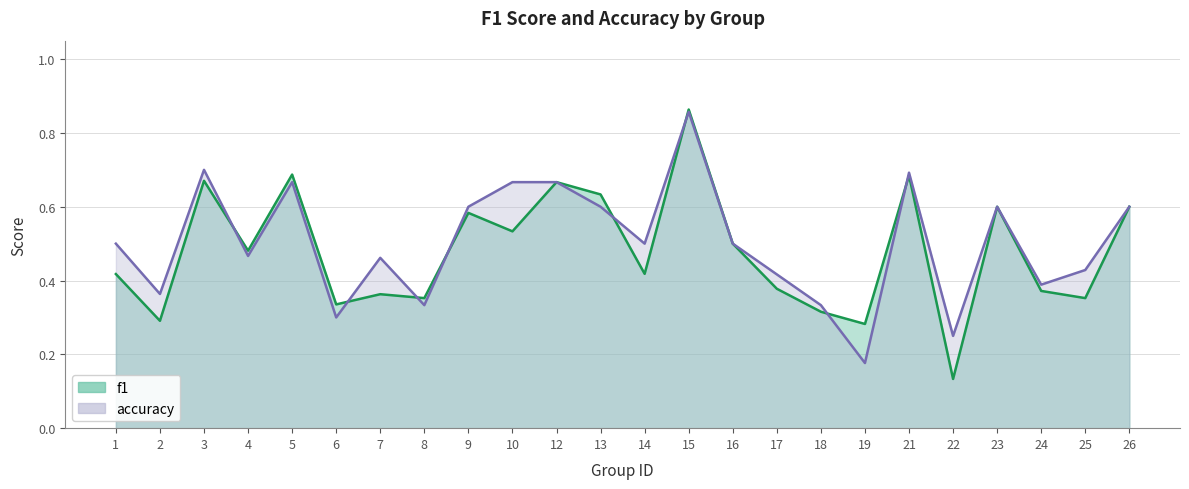

The accuracy series shows 0.2 at 4. True or false?

False